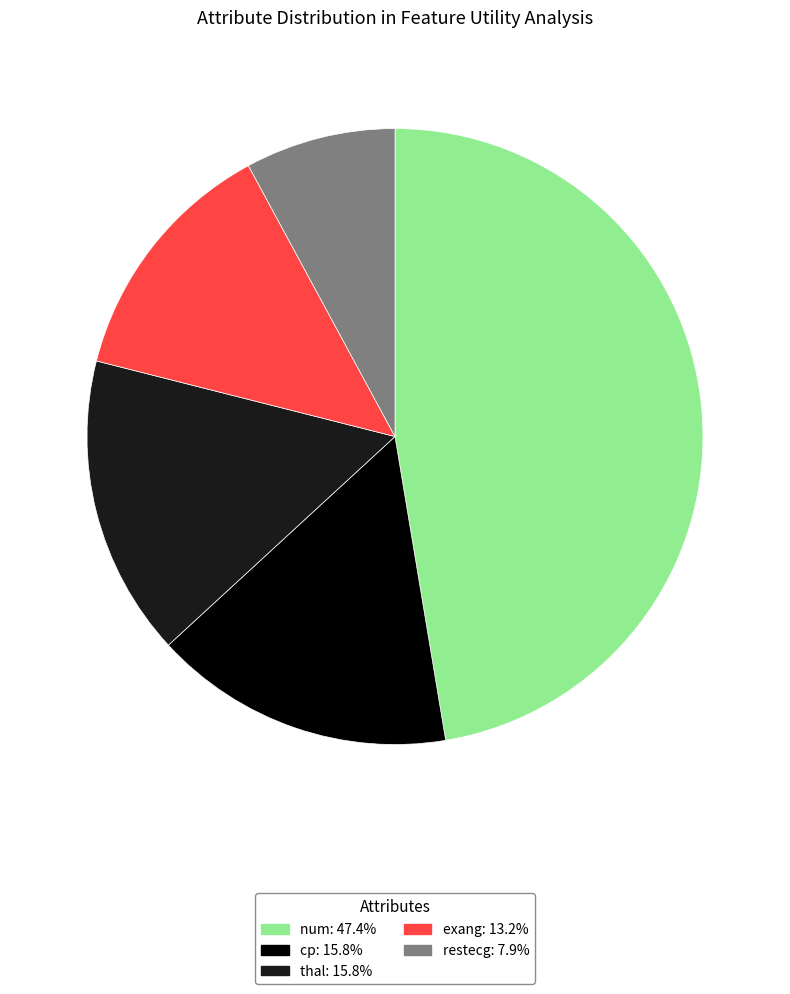

Is there a majority slice in this chart?

No